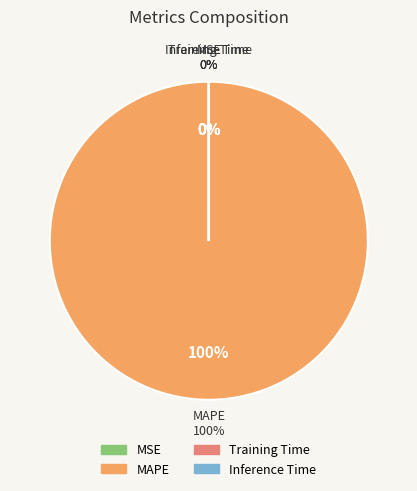

Count the number of slices in the pie.

4